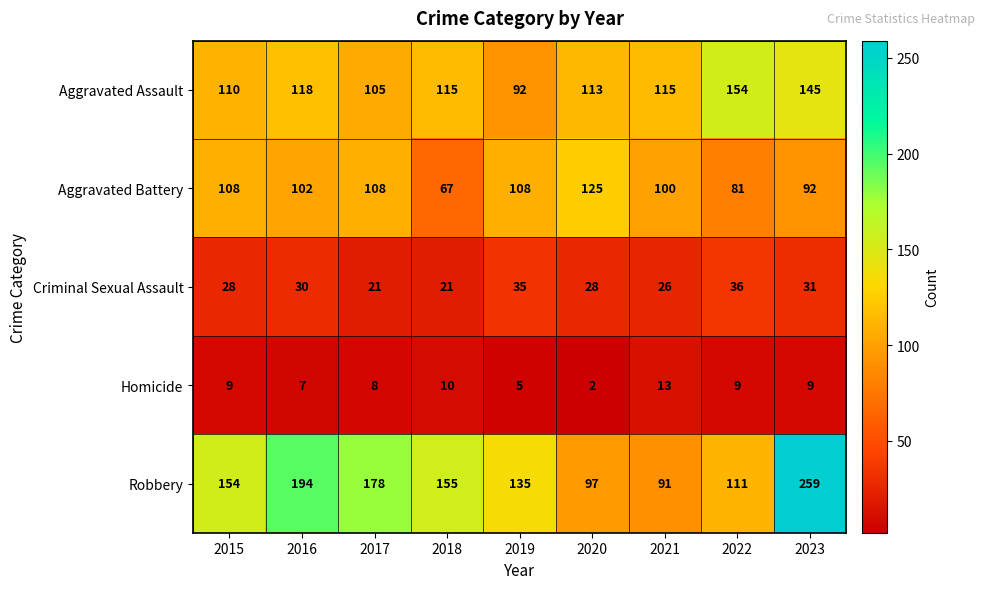

What is the average value of the Aggravated Assault series?

119